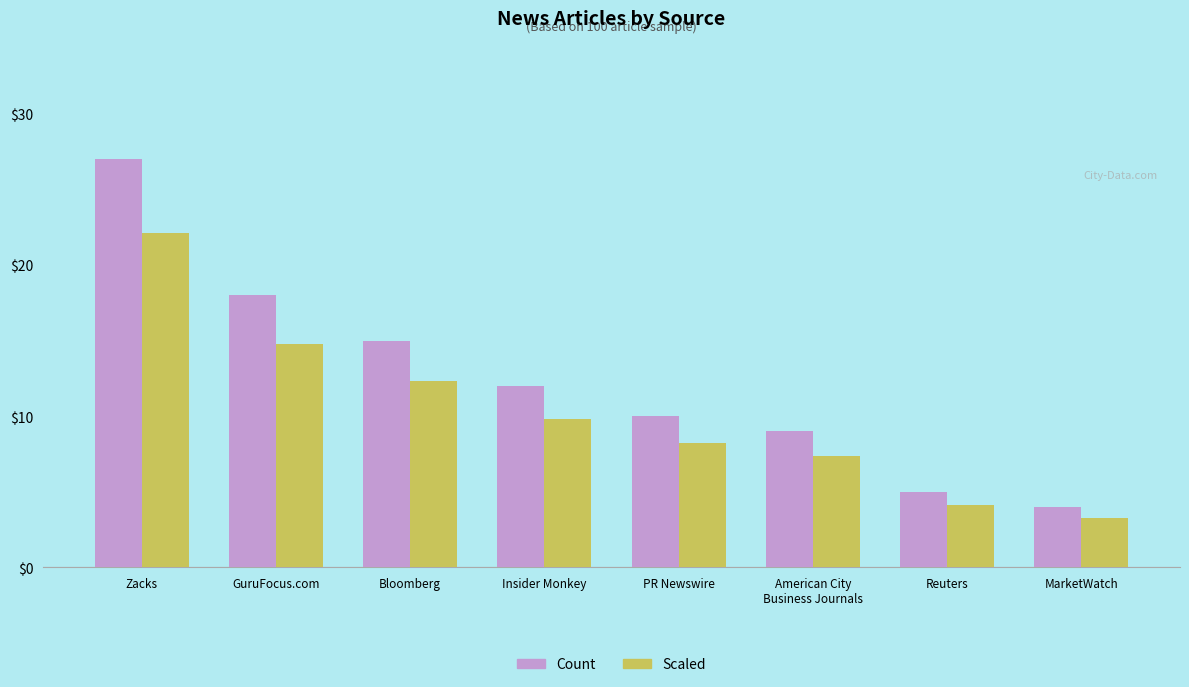

Rank the series by their maximum value, from highest to lowest.

Count, Scaled